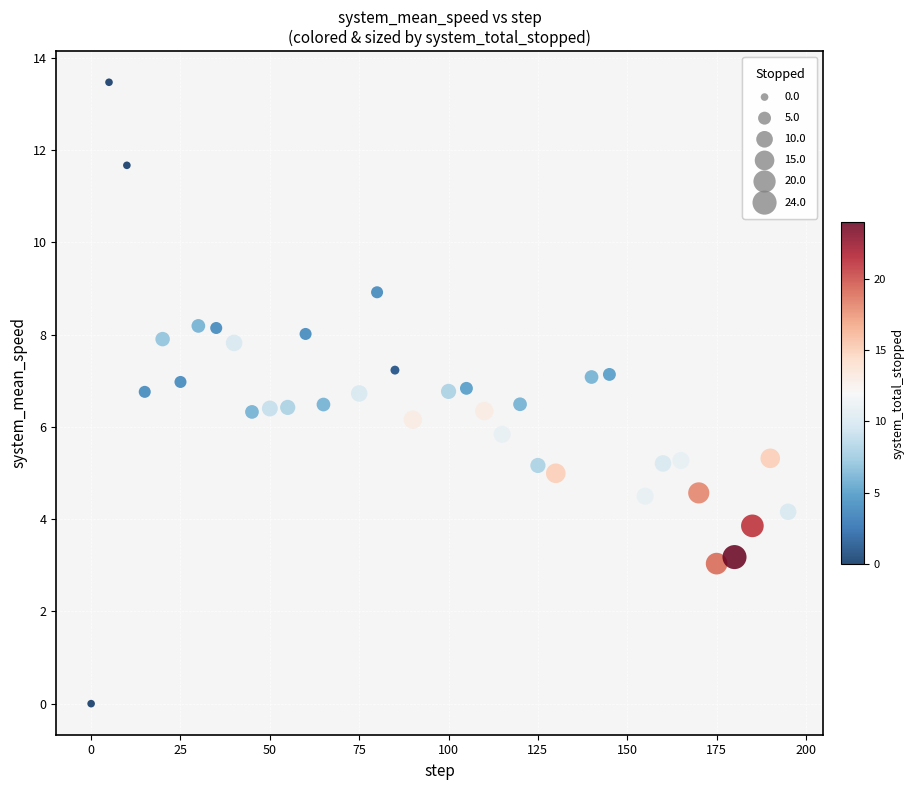

What is the range of Y values (max minus min)?

13.5